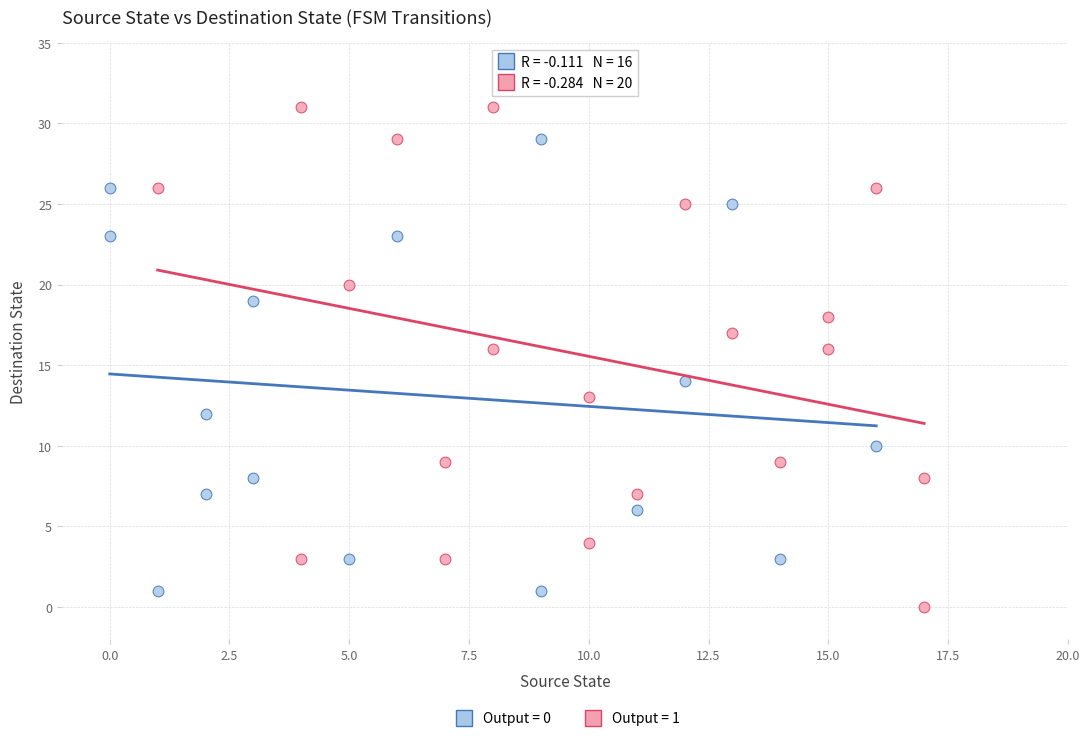

Which series reaches the maximum Y coordinate?

Output = 1